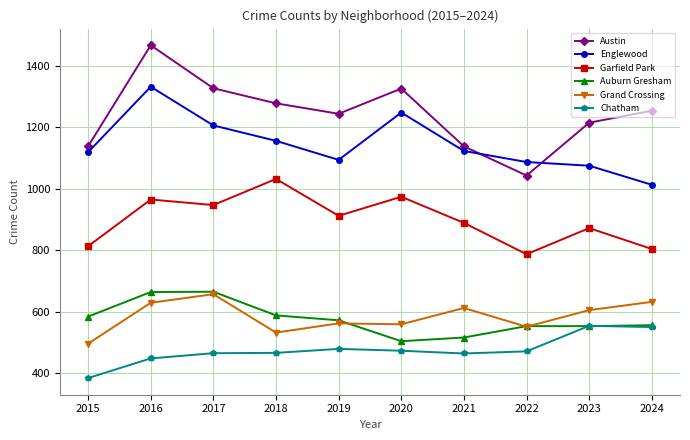

What is the spread (max minus min) of values at 2019?

765